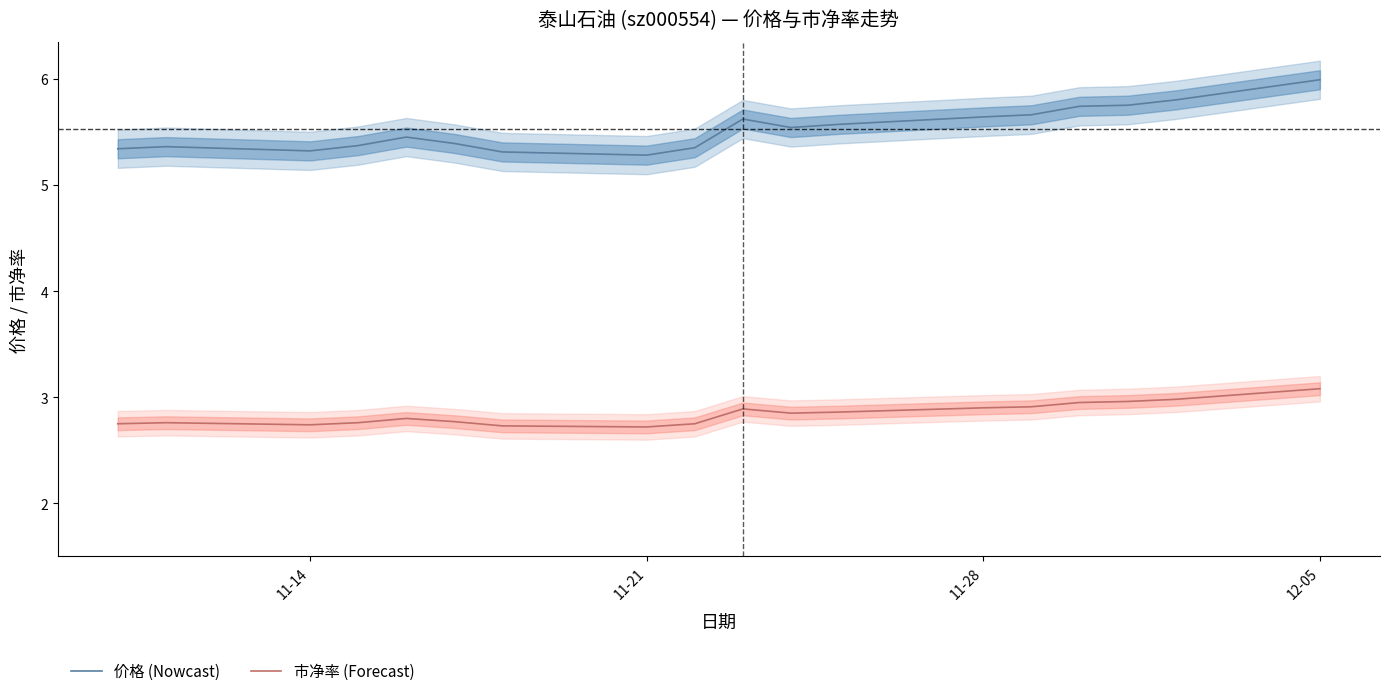

True or false: 价格 has a value of 5.3 at 11-21.

True